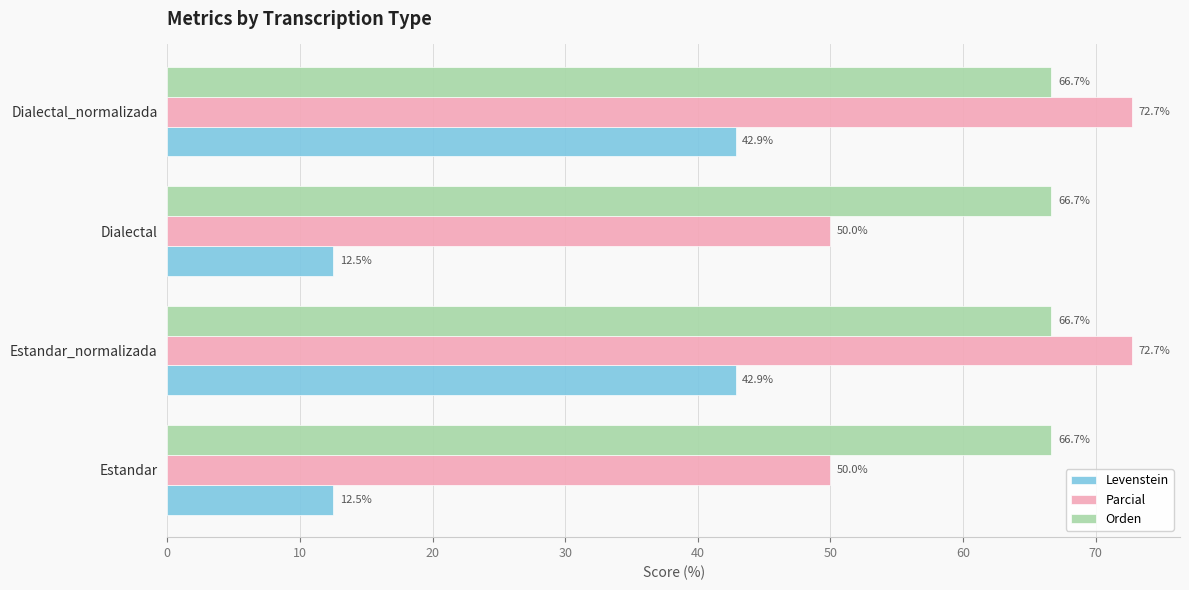

What is the minimum value for Levenstein?

12.5